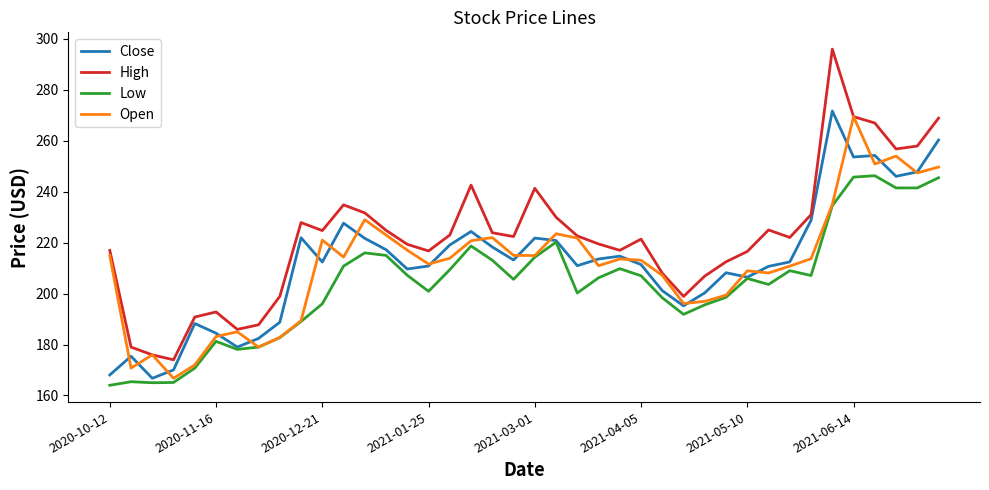

What is the lowest value of the Open series?

166.8